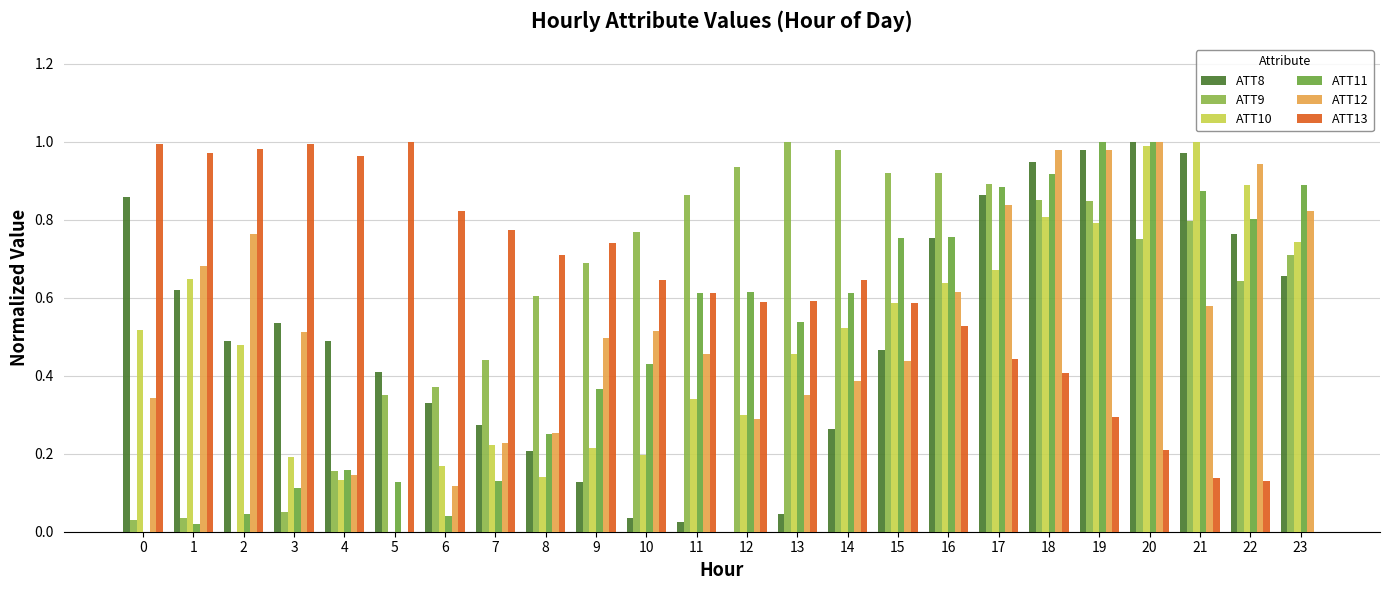

What are all the series names shown in the legend?

ATT8, ATT9, ATT10, ATT11, ATT12, ATT13